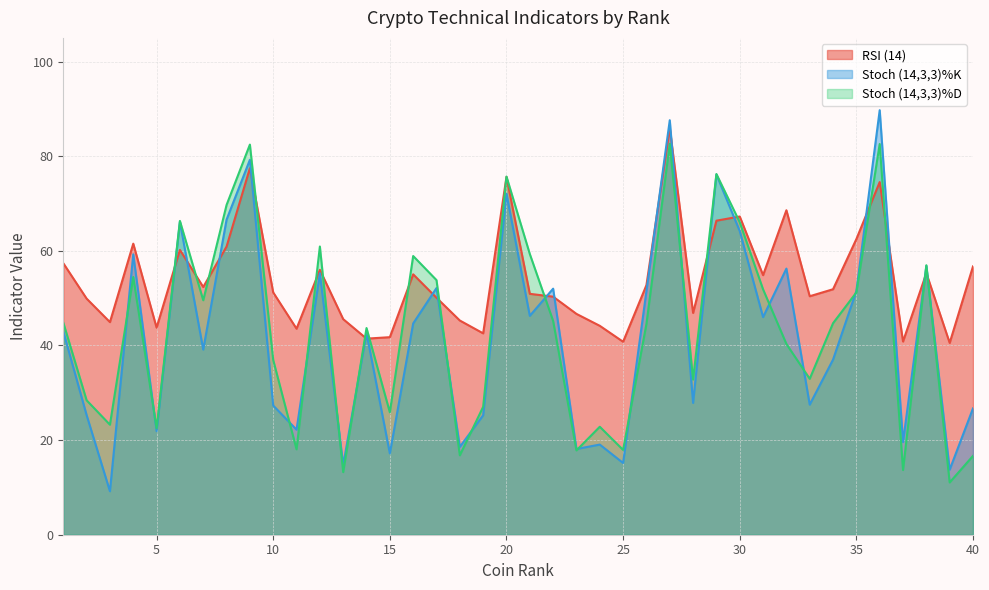

List the series in order of their peak value, lowest first.

Stoch (14,3,3)%D, RSI (14), Stoch (14,3,3)%K